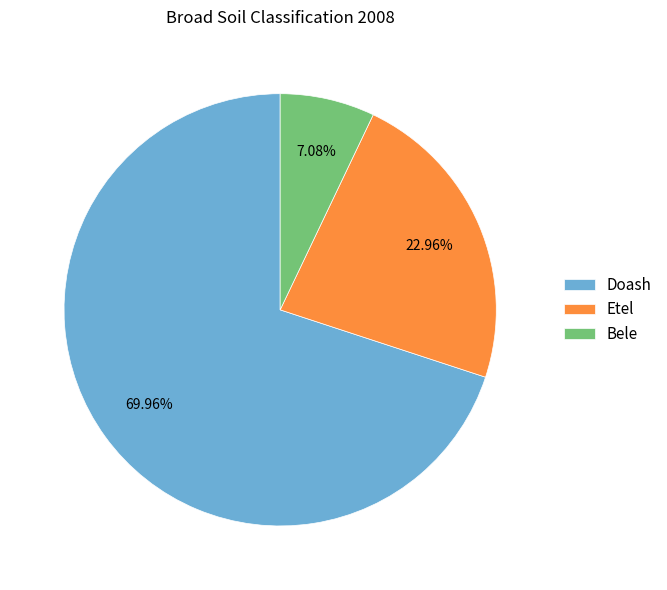

How many slices are in this pie chart?

3